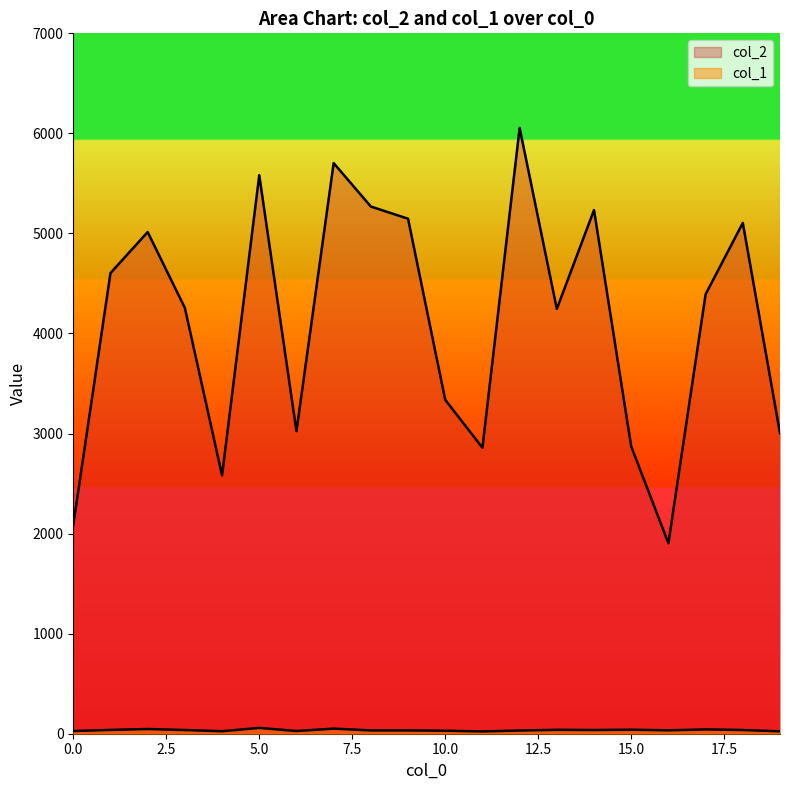

Reading right to left, list all the values displayed in this chart.

col_2: 3003	5105	4392	1904	2871	5234	4246	6055	2858	3337	5147	5269	5703	3024	5582	2582	4256	5014	4604	2088
col_1: 24	37	43	34	40	37	39	32	23	30	33	33	51	27	58	25	37	47	38	27